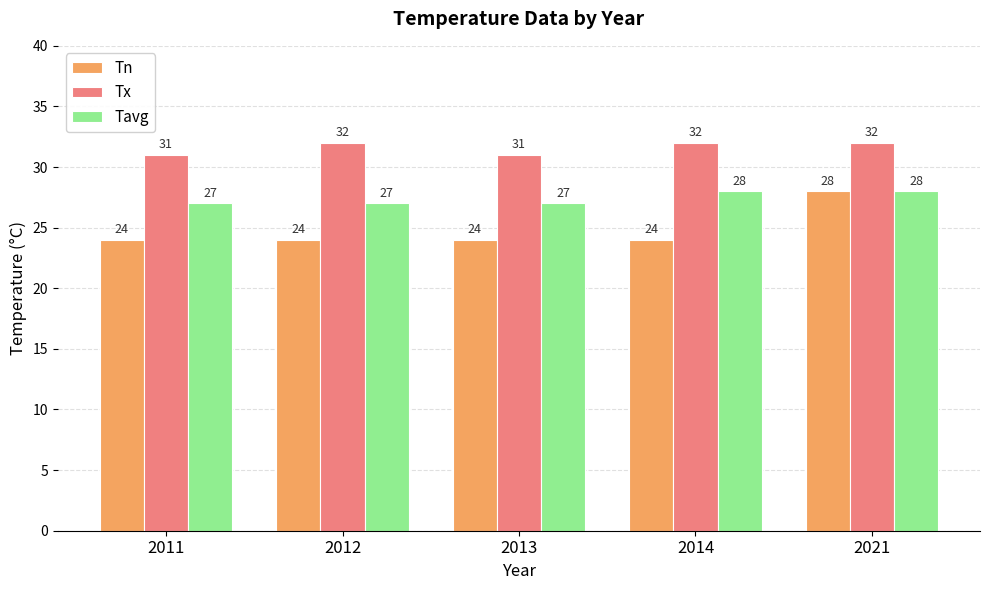

What is the sum of the Tx values at 2011 and 2021?

63